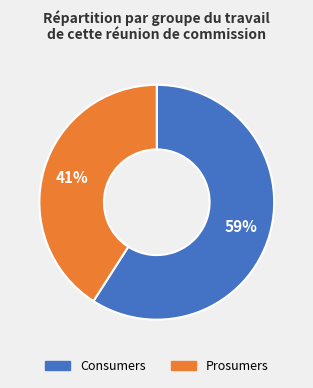

To the nearest percent, what portion does Consumers represent?

59%